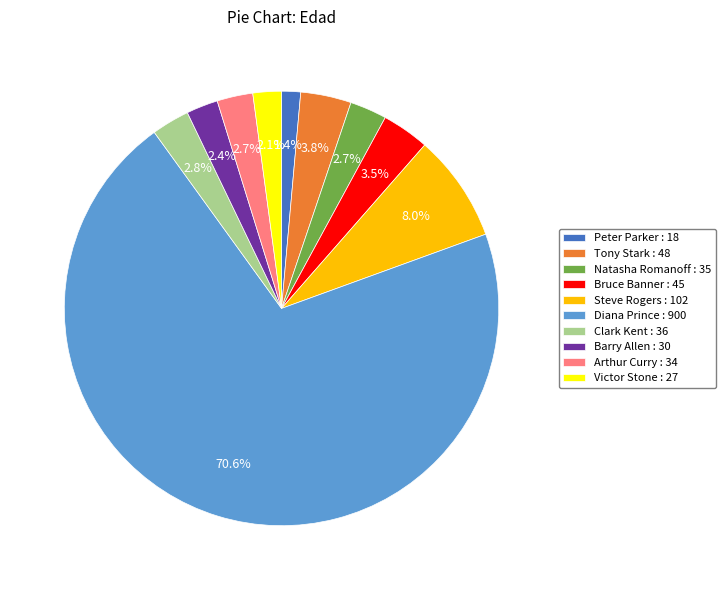

What percentage is NOT represented by Victor Stone?

97.9%